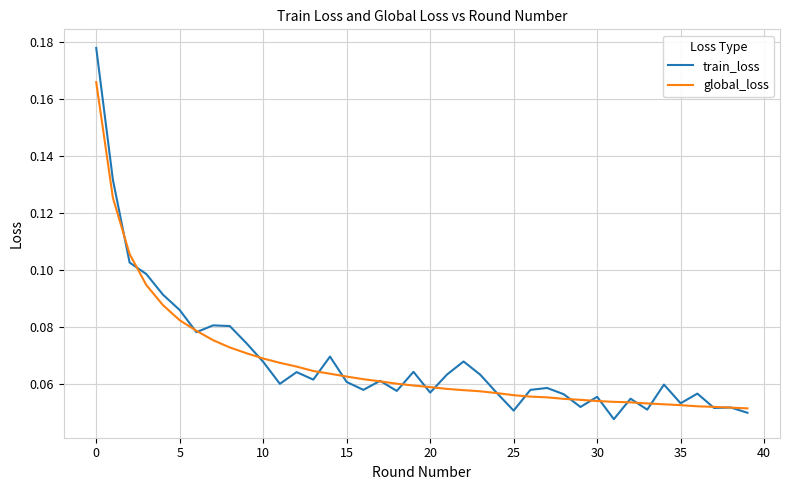

Rank the series by their maximum value, from highest to lowest.

train_loss, global_loss